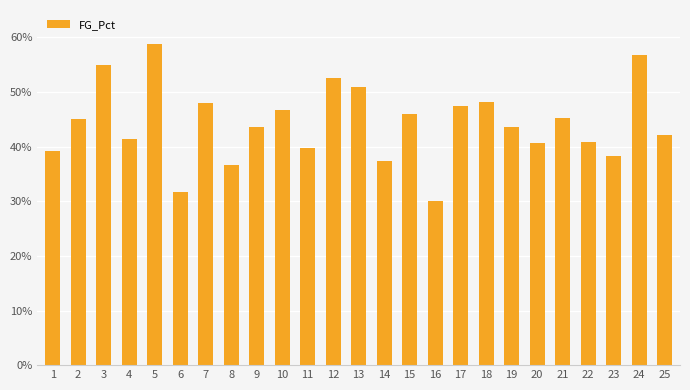

Does the chart contain any negative values?

No